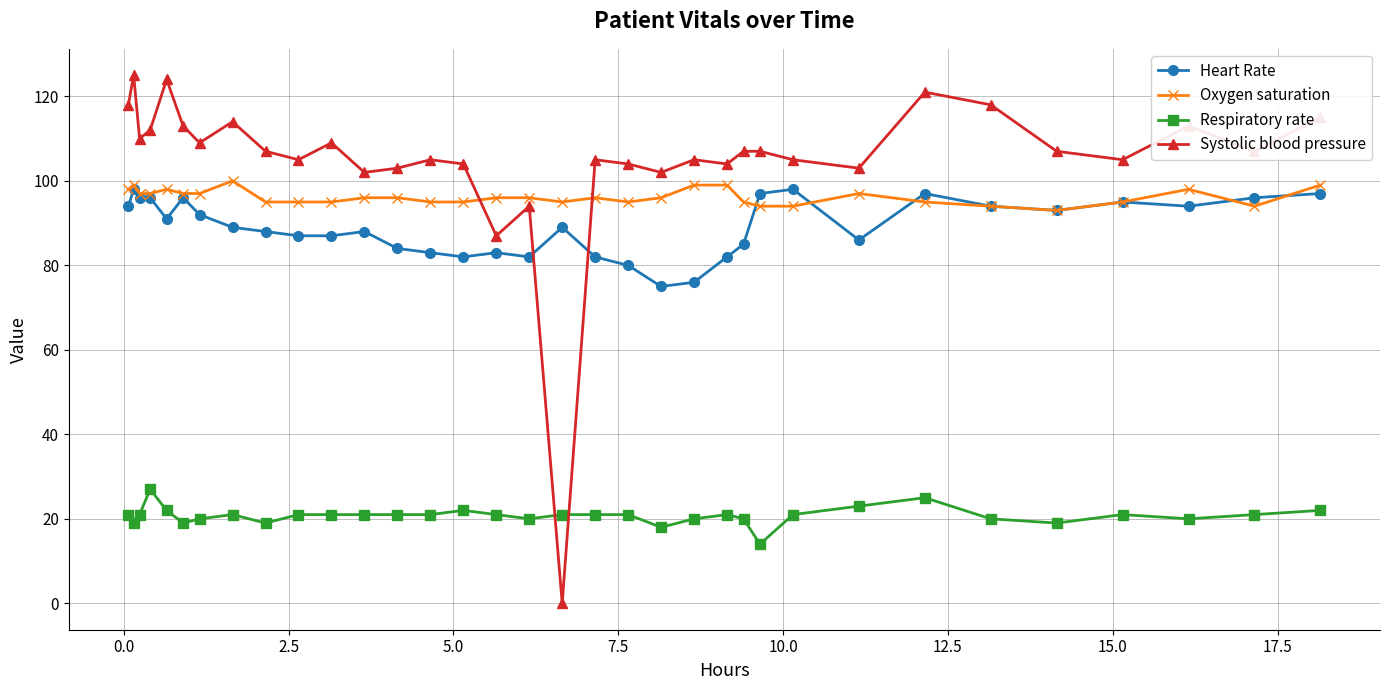

Which series has the widest spread of values?

Systolic blood pressure